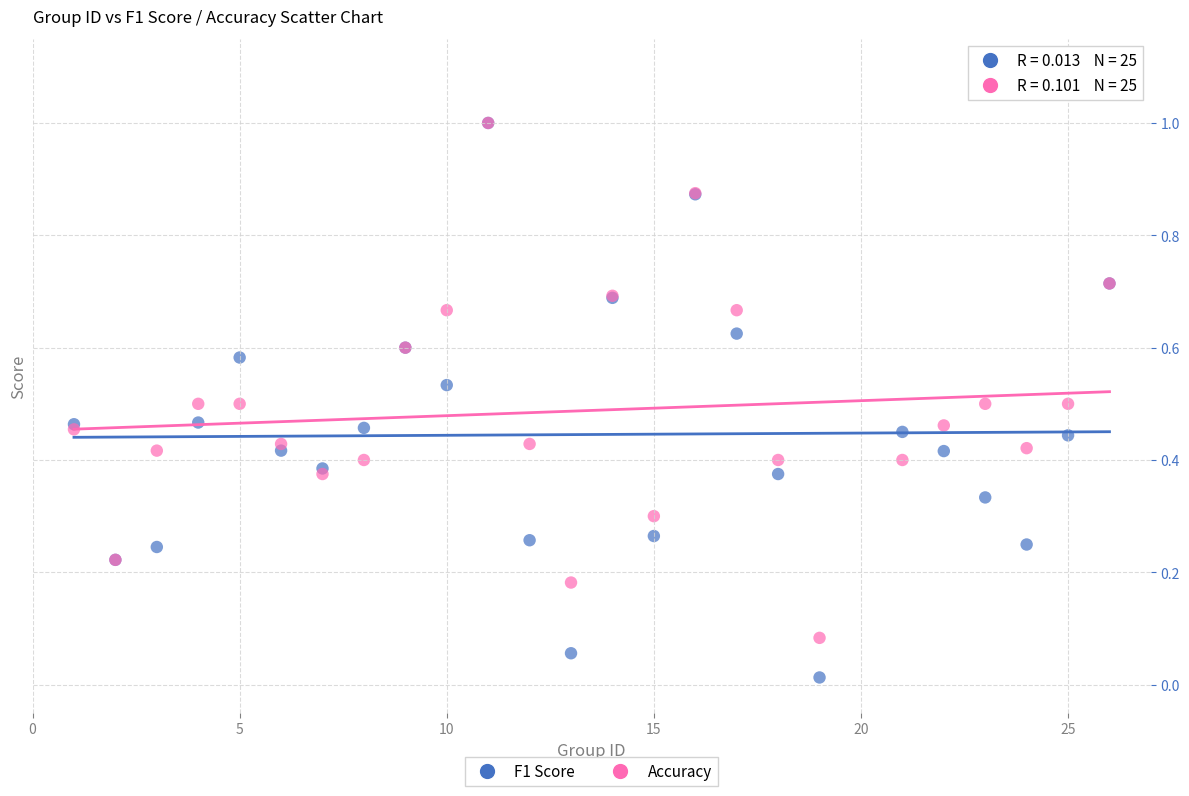

What are all the series names shown in the legend?

F1 Score, Accuracy